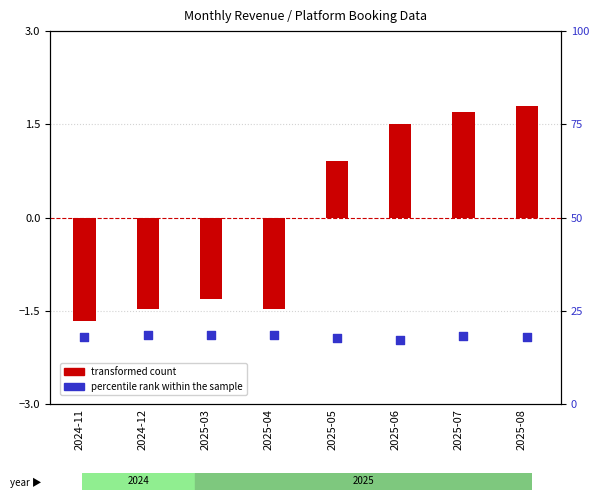

Which series contains the highest Y value?

percentile rank within sample (%)